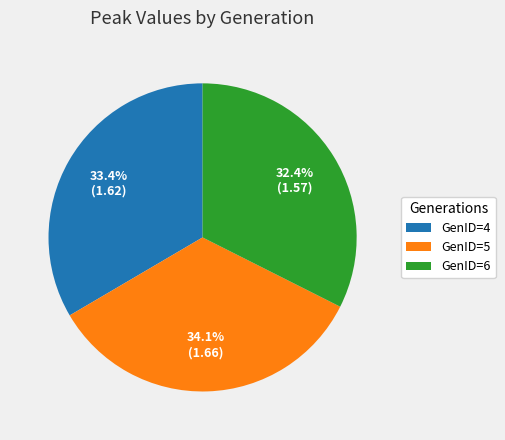

The GenID=5 slice represents 28% of the pie. True or false?

False